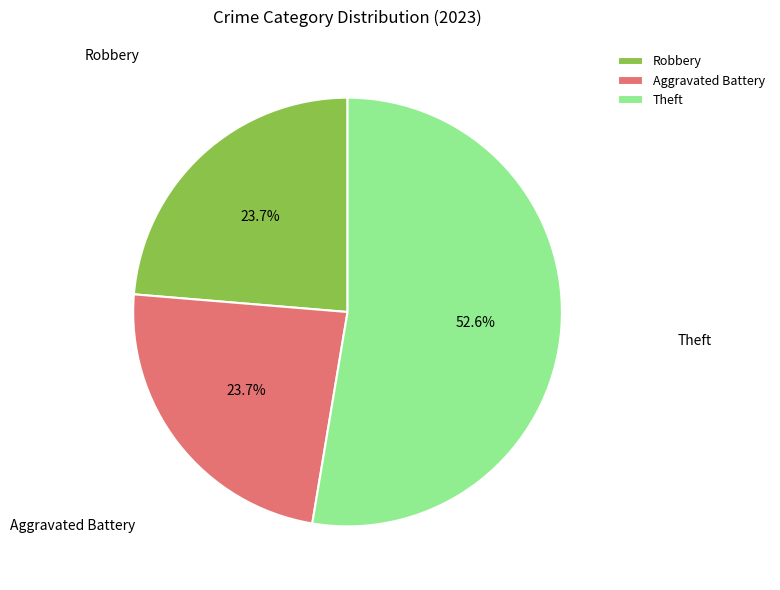

What is the ratio of the value at Theft to the value at Robbery?

2.2